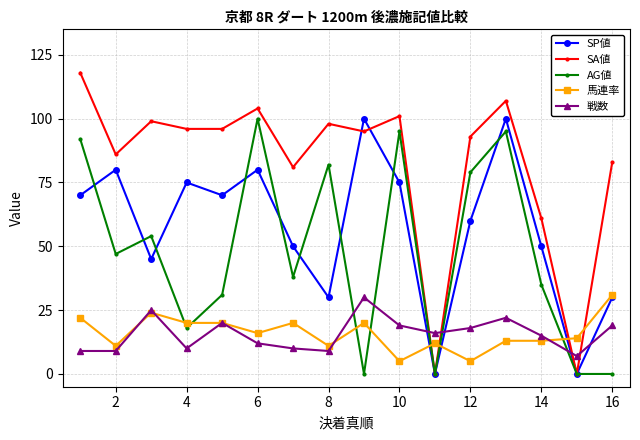

True or false: AG値 has more than 1 interior local peaks.

True